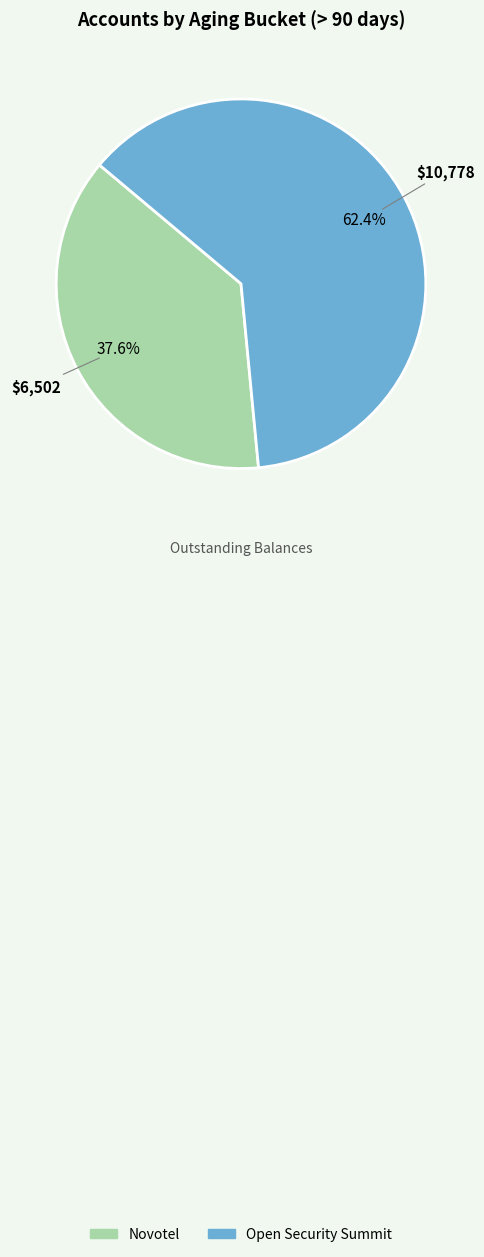

Which slice is the smallest?

Novotel